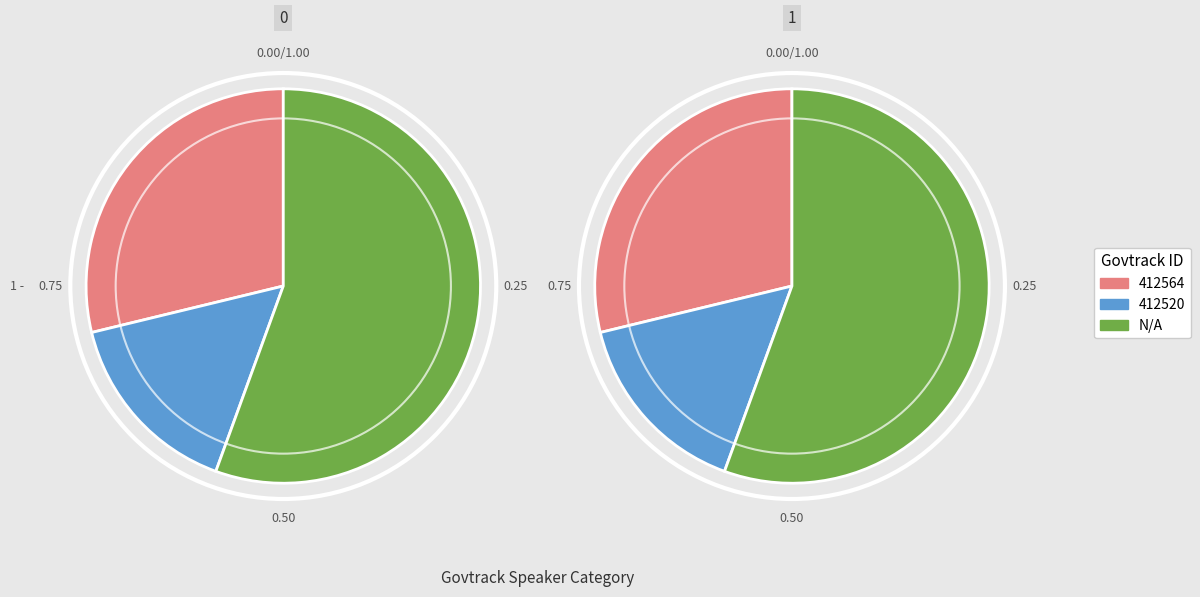

What is the smallest slice in the pie chart?

412520